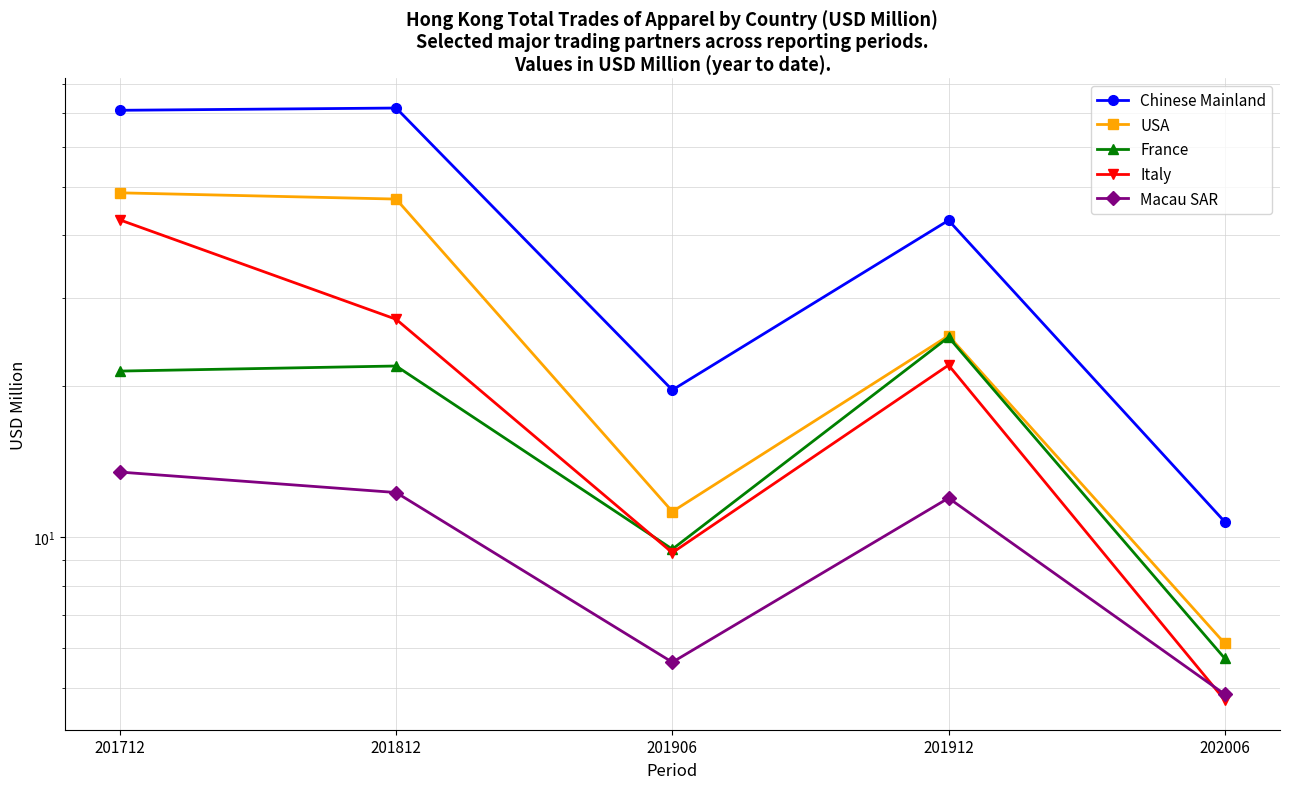

The value of France at 201906 is 9.5. True or false?

True